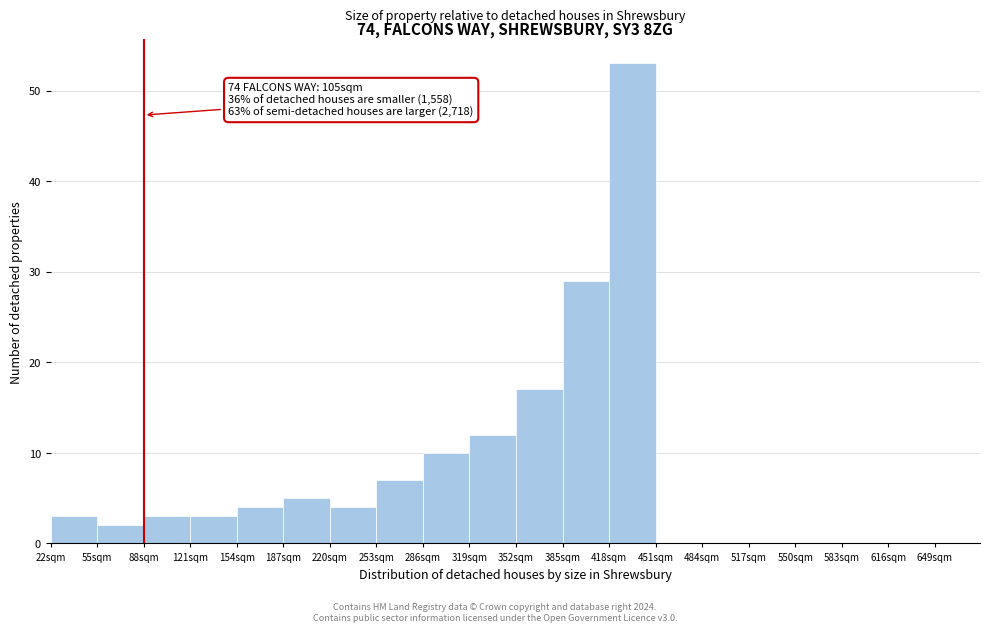

Over which range of the x-axis is the bar tallest?

418 to 451